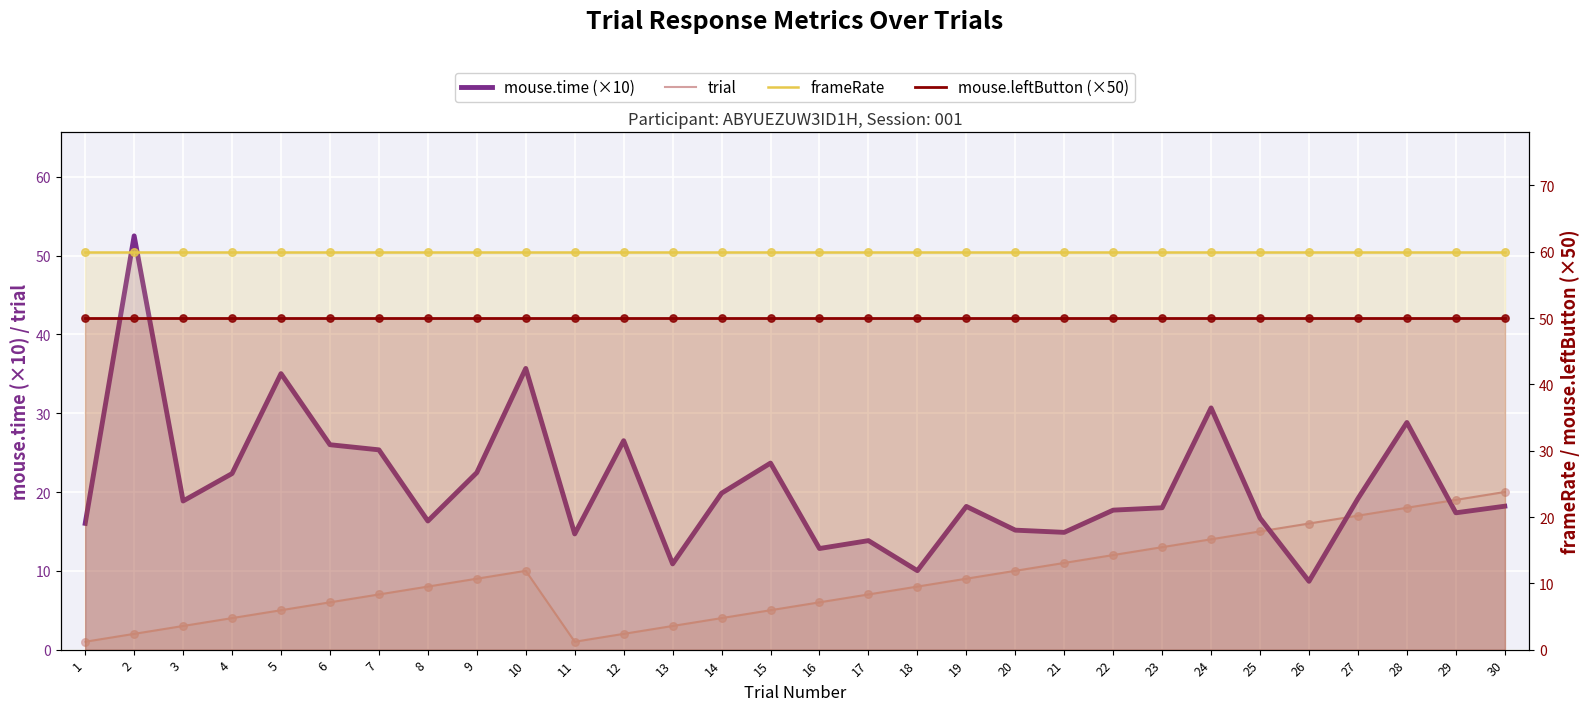

What is the total value across all series at 24?

154.7